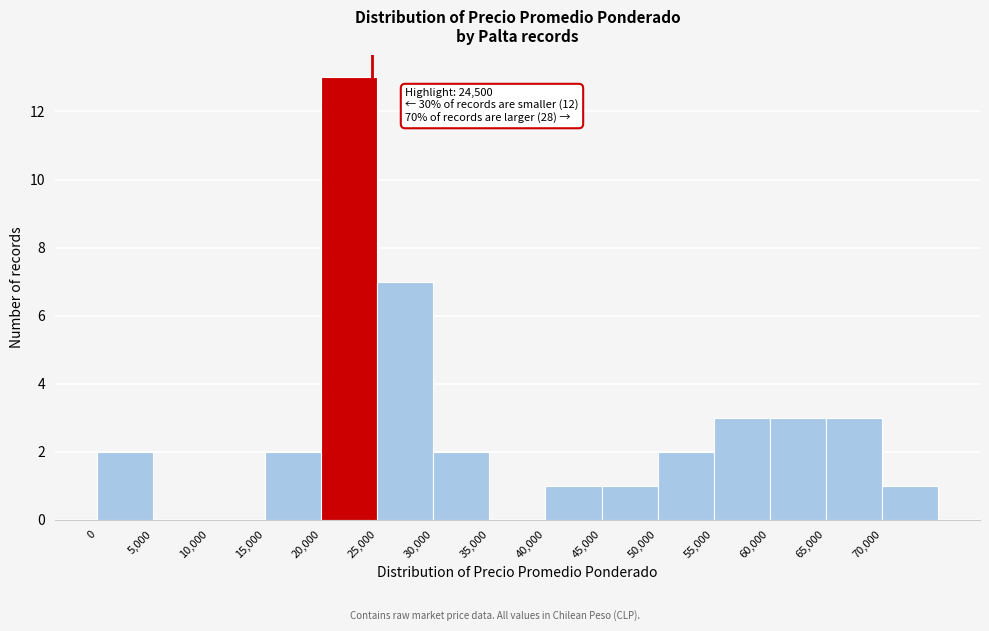

Which range on the x-axis has the tallest bar?

20000 to 25000